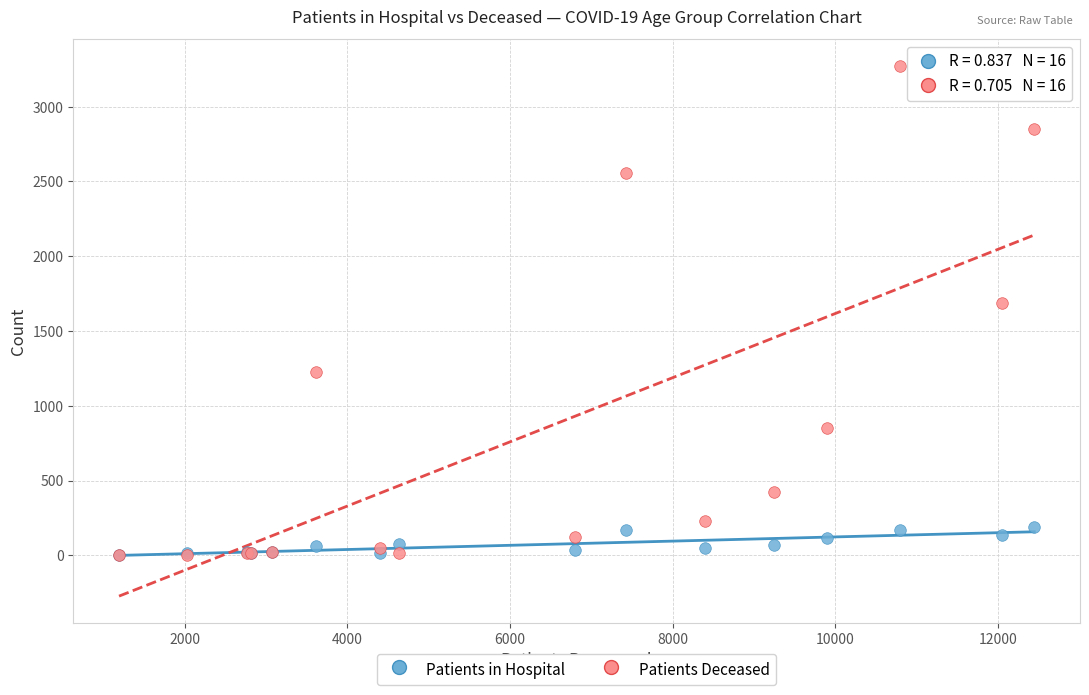

In the Patients Deceased series, what Y value is closest to 1638?

1688